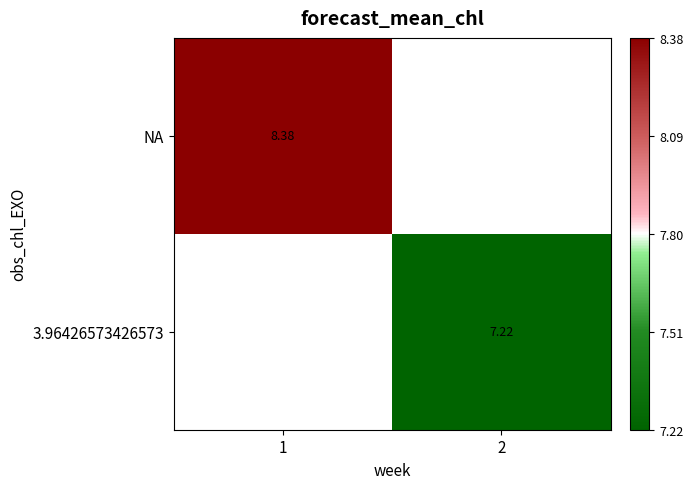

Count the number of categories in the chart.

2